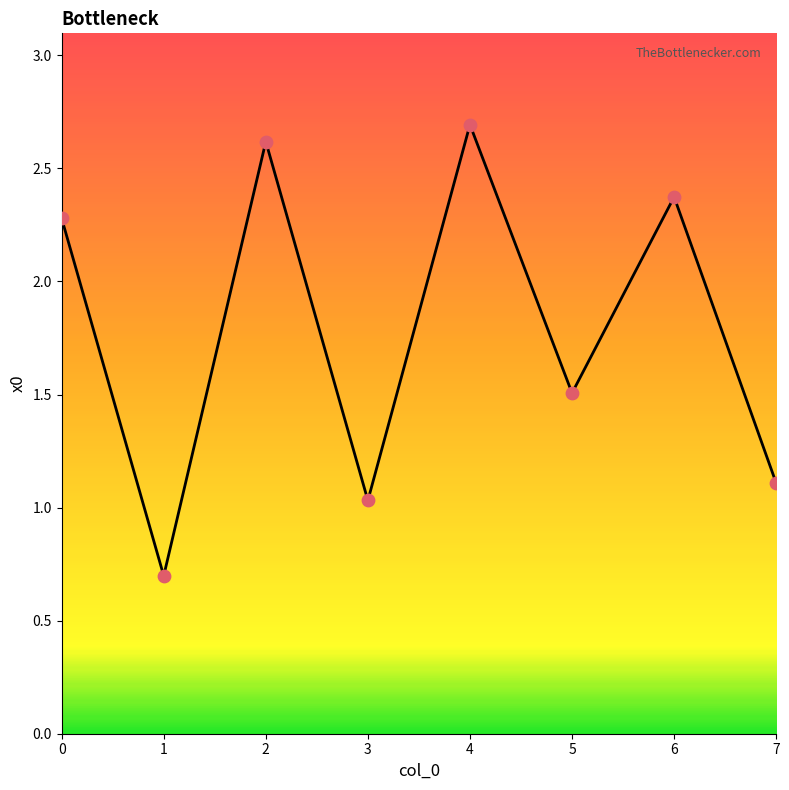

What is the ratio of the value at 6 to the value at 7?

2.1